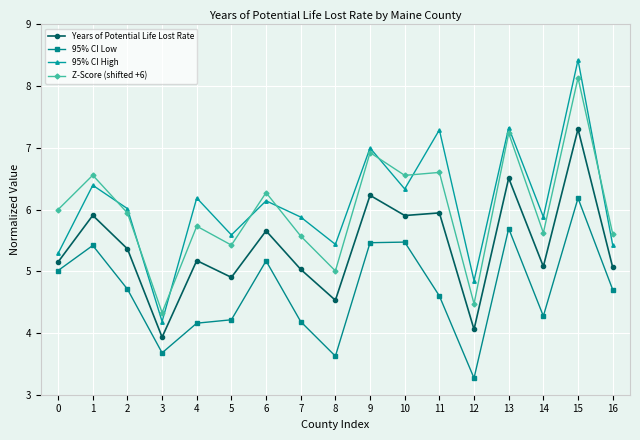

The 95% CI Low series shows 9.7 at 15. True or false?

False